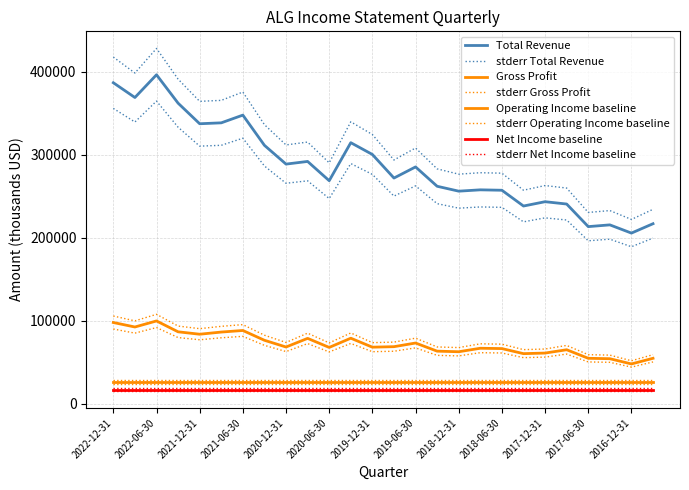

True or false: Total Revenue and Gross Profit intersect in this chart.

False